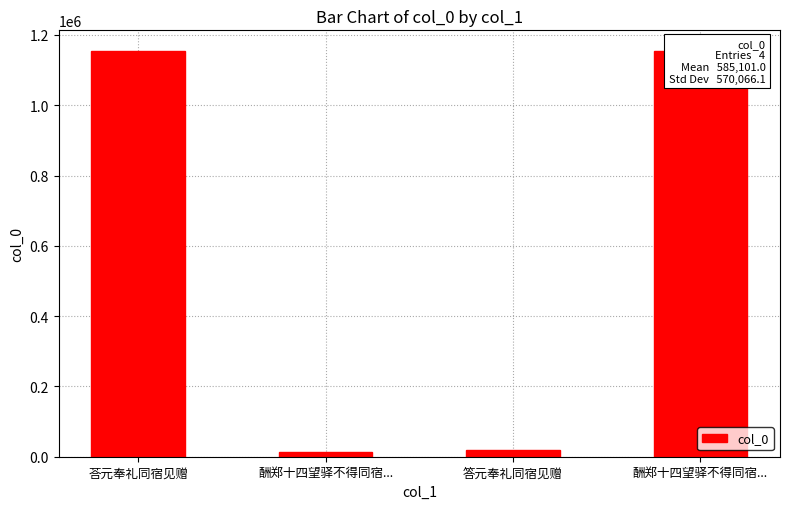

How many bars are there in total?

4